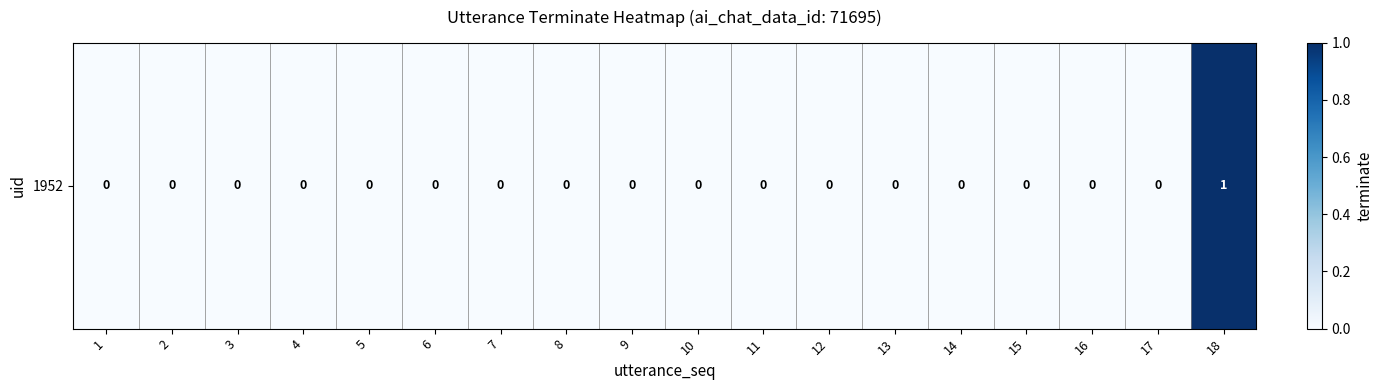

The value at 8 is 0. True or false?

True